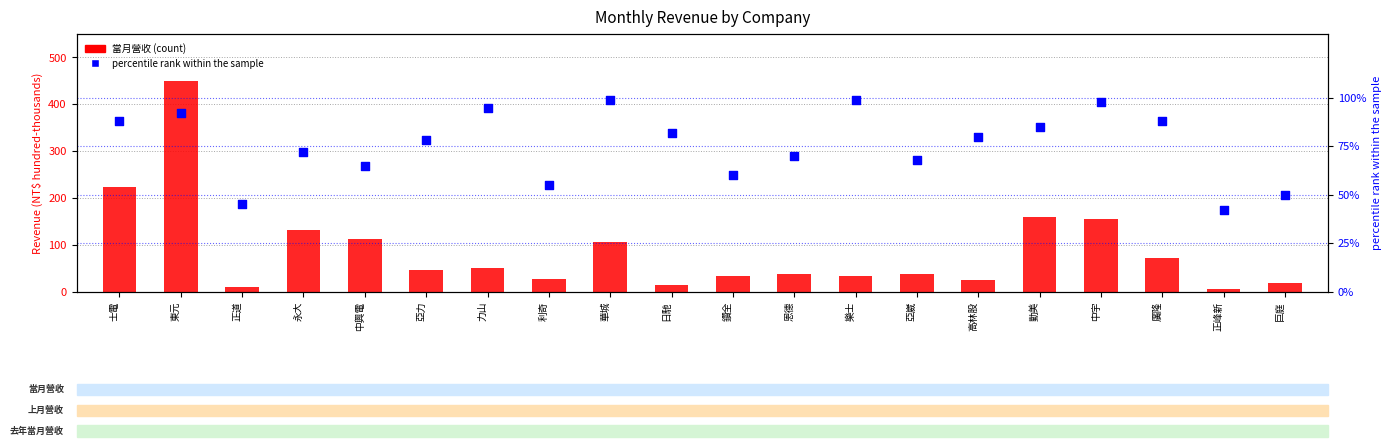

Which series has the widest spread of Y values?

percentile rank within the sample